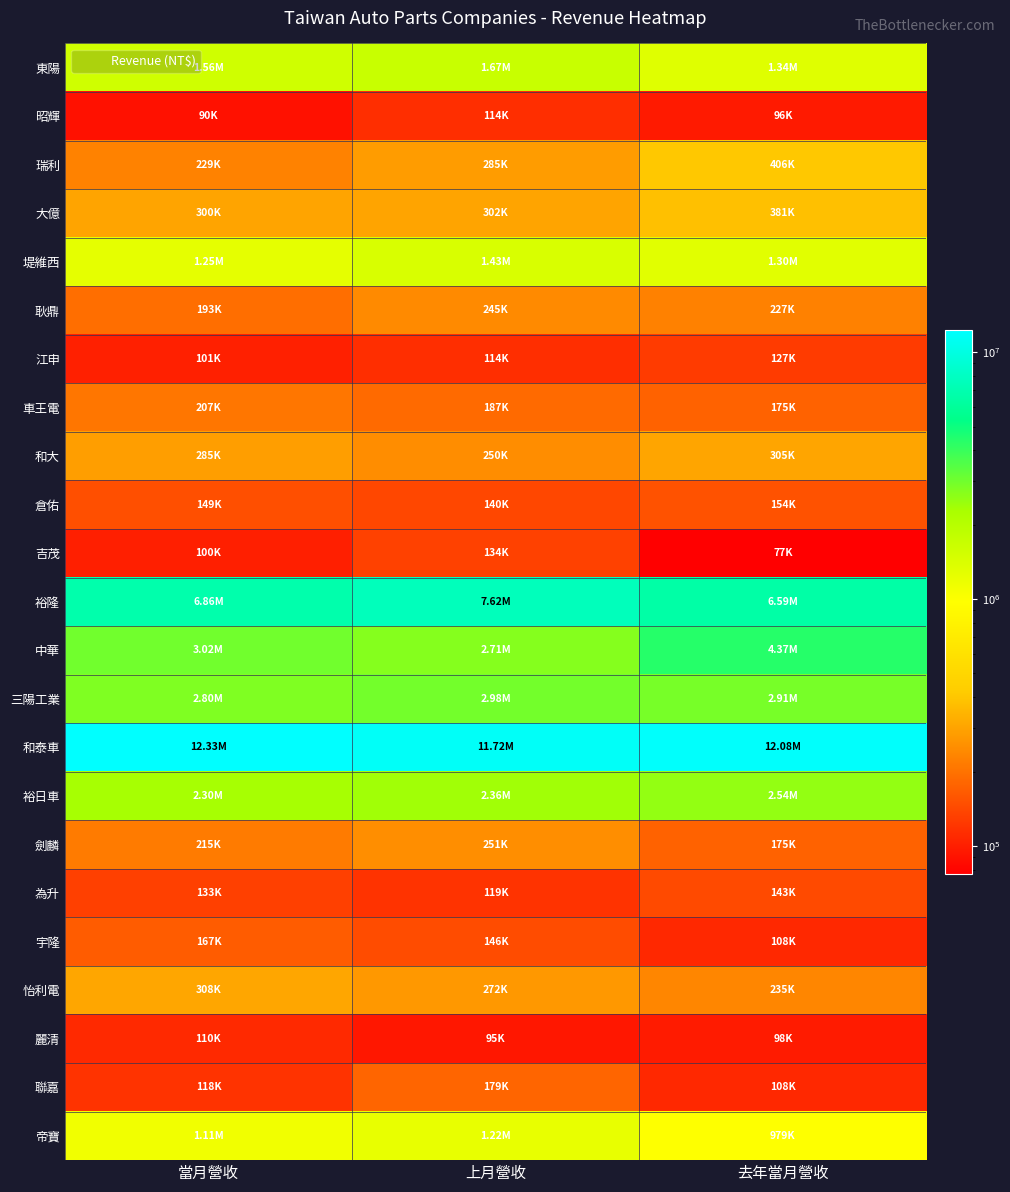

Between 上月營收 and 當月營收, which is larger?

上月營收